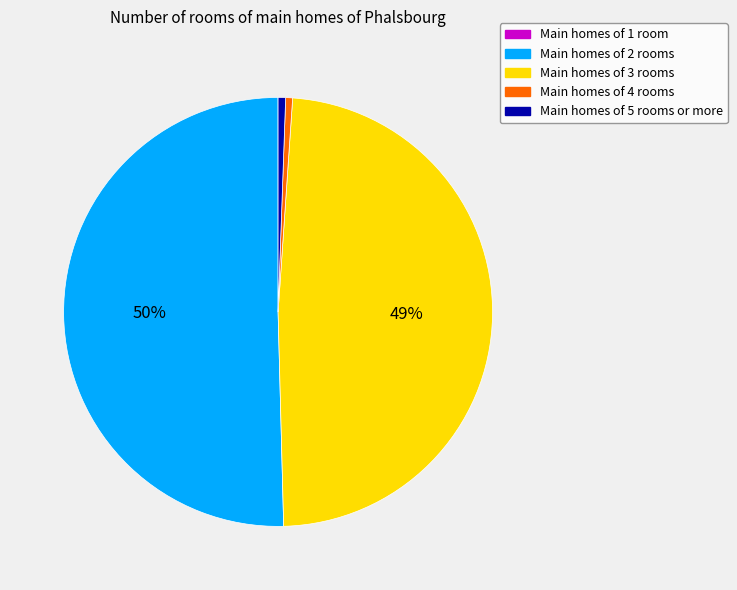

Does Main homes of 3 rooms account for over 50% of the chart?

No